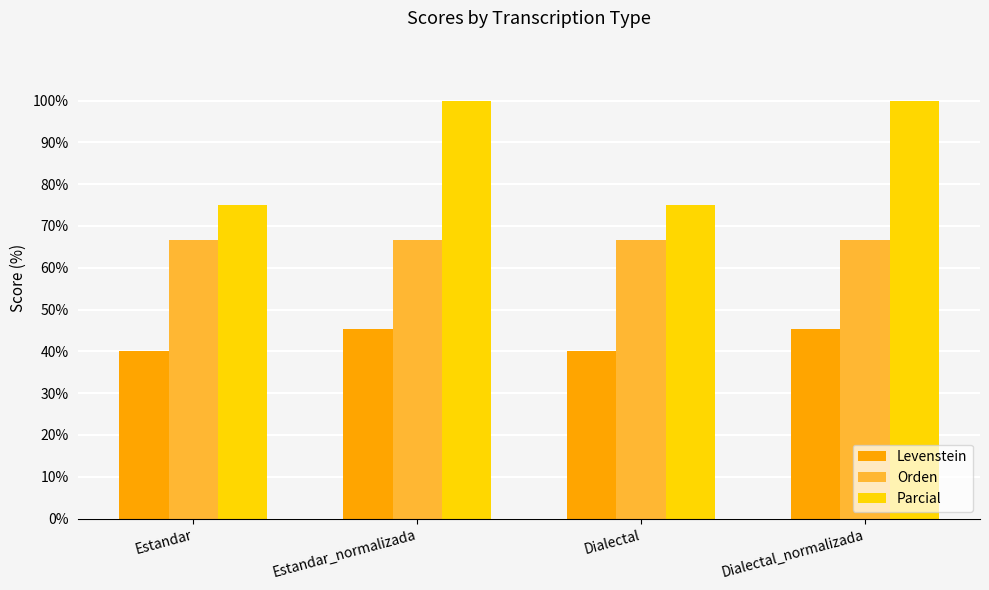

List the series in order of their peak value, lowest first.

Levenstein, Orden, Parcial